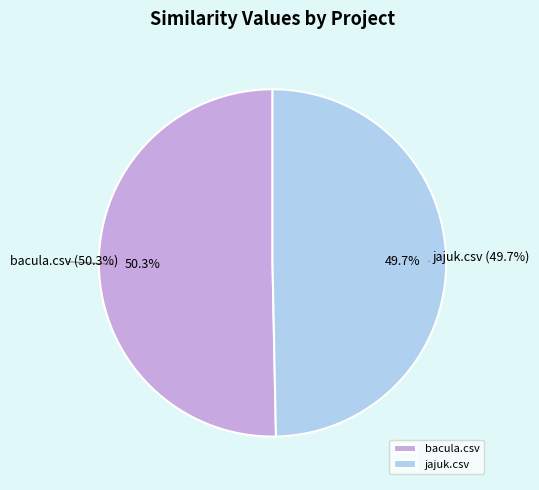

Which has a higher value, jajuk.csv or bacula.csv?

bacula.csv